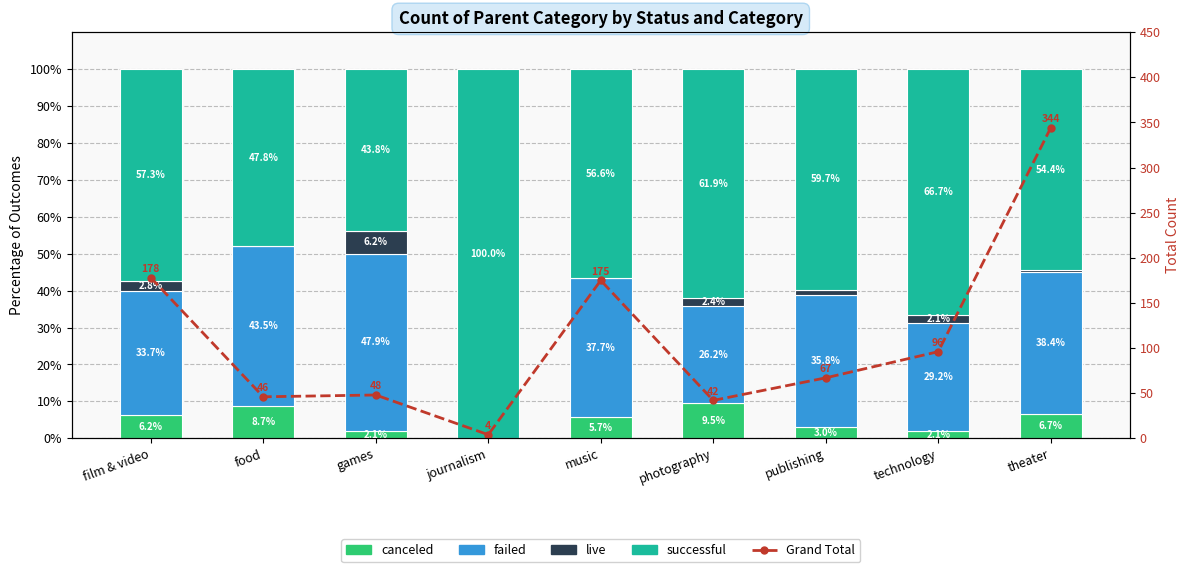

What are all the series names shown in the legend?

canceled, failed, live, successful, Grand Total